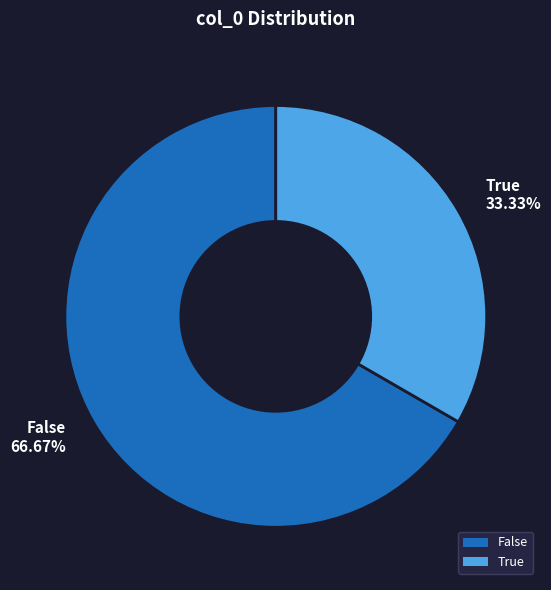

To the nearest percent, what percentage of the pie is False?

67%